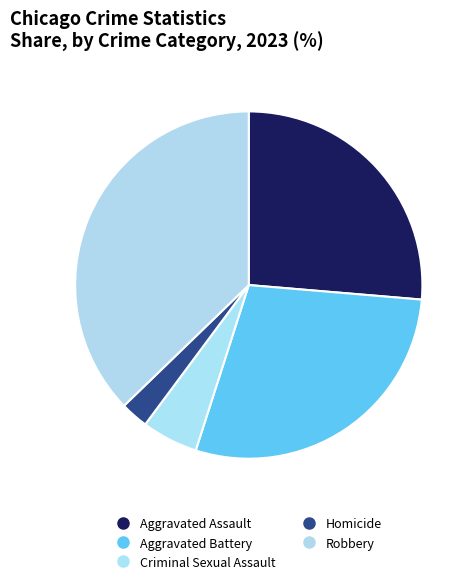

Count the number of slices in the pie.

5